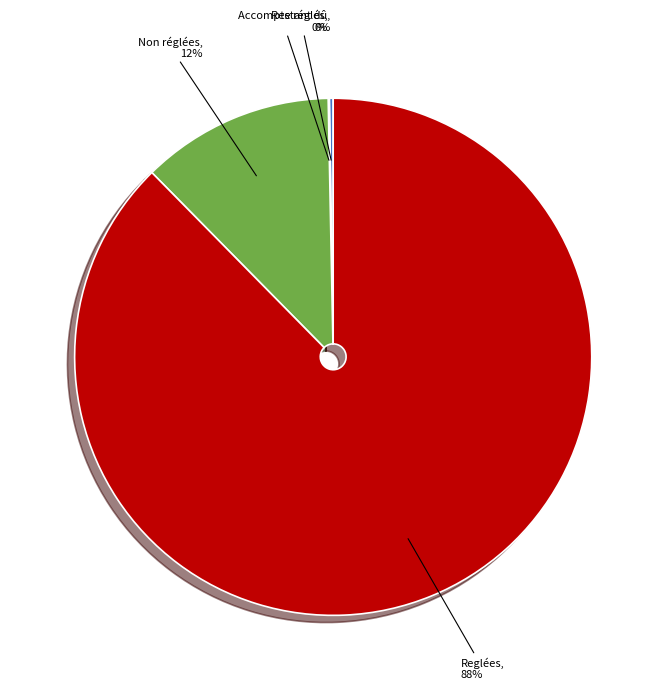

To the nearest percent, what portion does Reglées represent?

88%